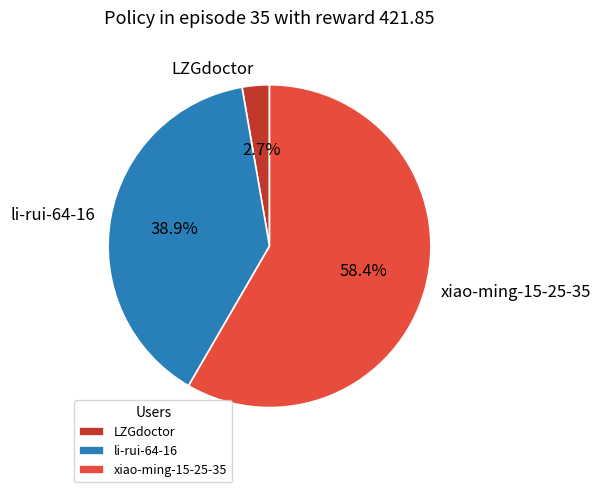

Rank the categories by value from lowest to highest.

LZGdoctor, li-rui-64-16, xiao-ming-15-25-35